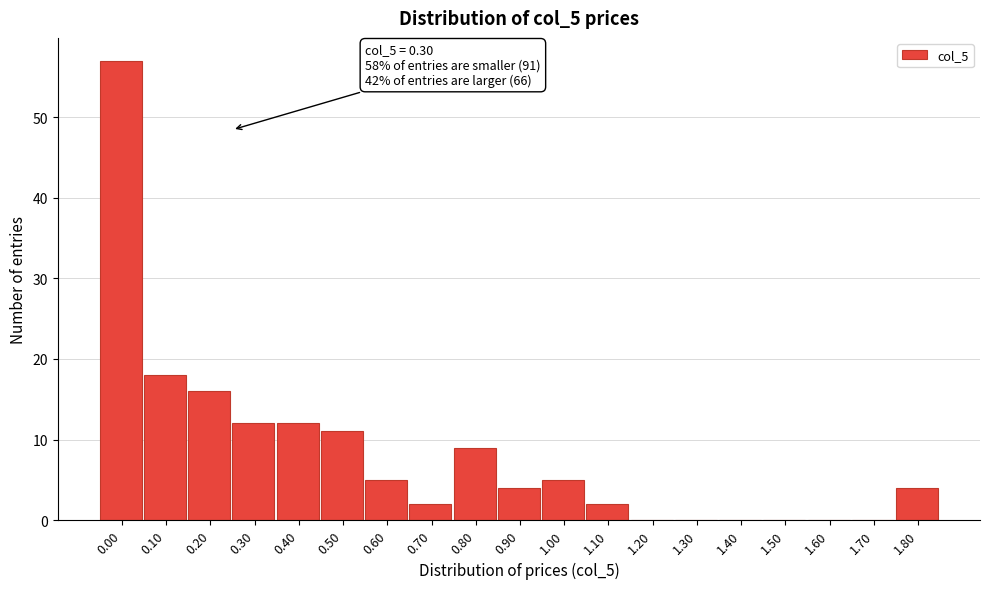

Reading left to right, list all the values displayed in this chart.

0.00=57	0.10=18	0.20=16	0.30=12	0.40=12	0.50=11	0.60=5	0.70=2	0.80=9	0.90=4	1.00=5	1.10=2	1.20=0	1.30=0	1.40=0	1.50=0	1.60=0	1.70=0	1.80=4